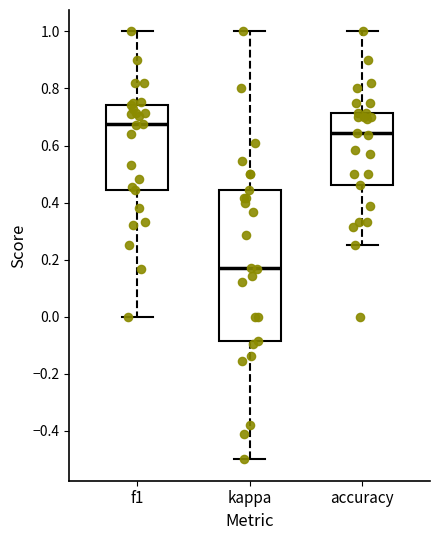

Where is the upper edge of the box for f1 on the y-axis? The values are not printed on the chart, so give them approximately, as read against the axis.

0.74